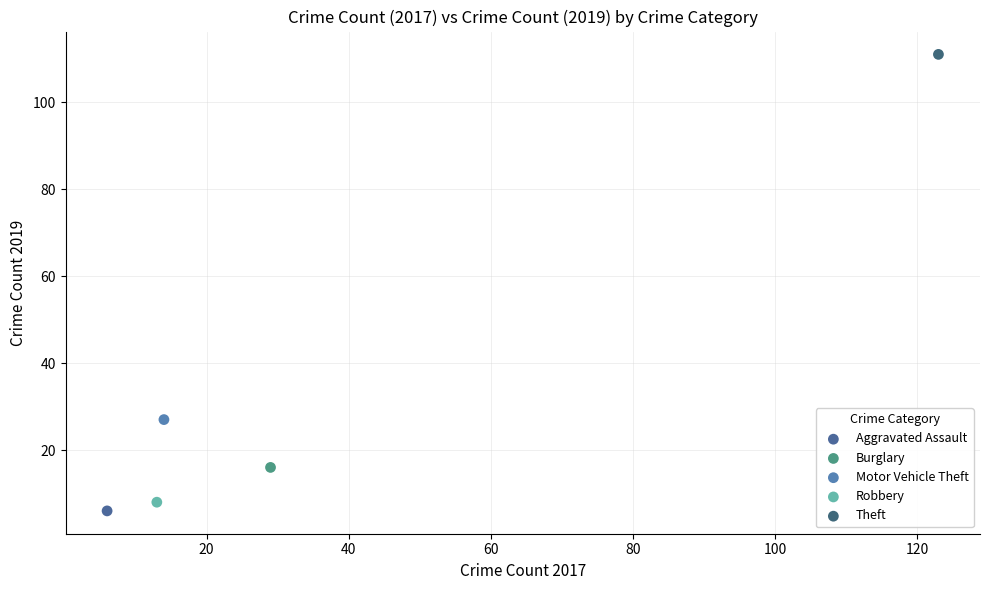

What are all the series names shown in the legend?

Aggravated Assault, Burglary, Motor Vehicle Theft, Robbery, Theft